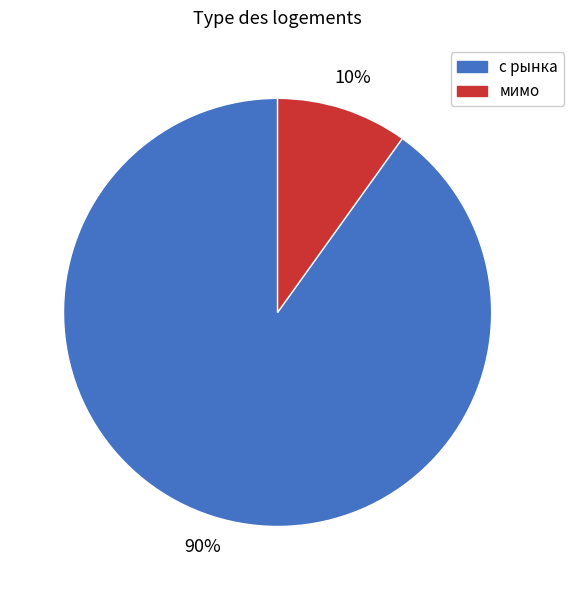

Is it true that мимо is 4% of the pie?

False